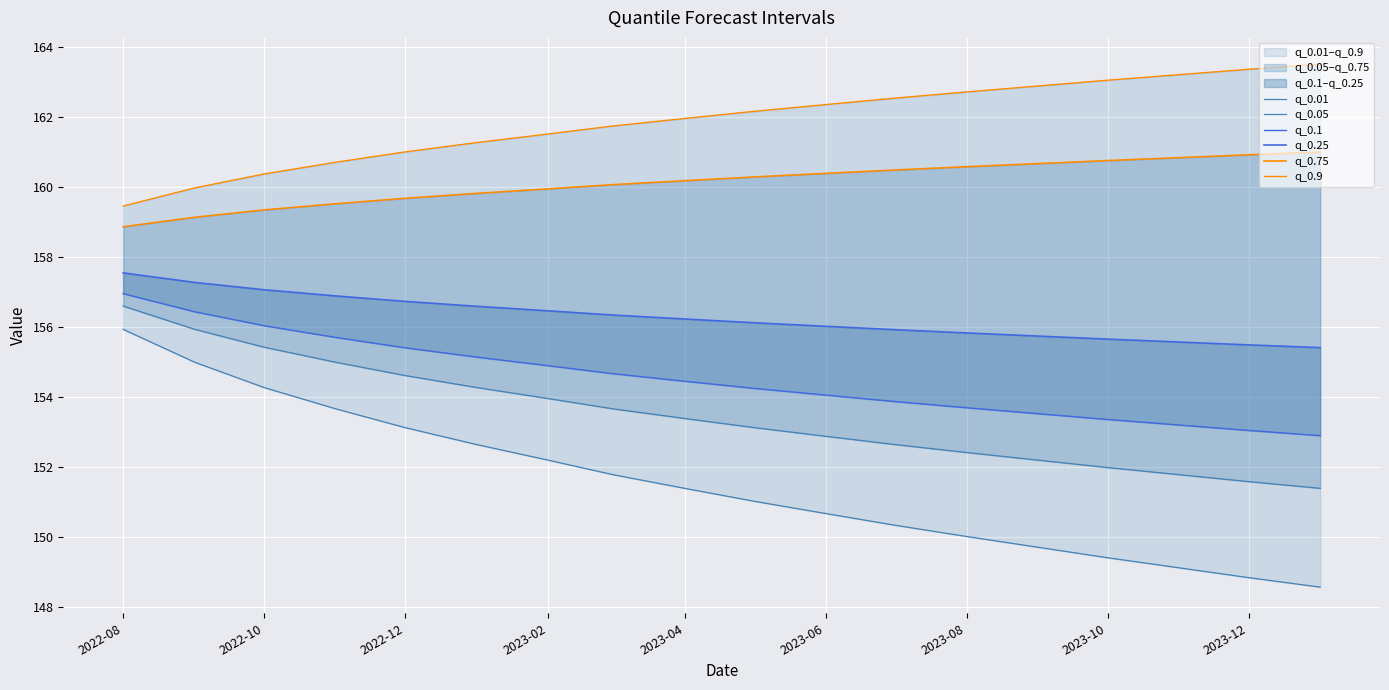

What is the difference between the maximum and minimum values in the q_0.01 series?

7.4